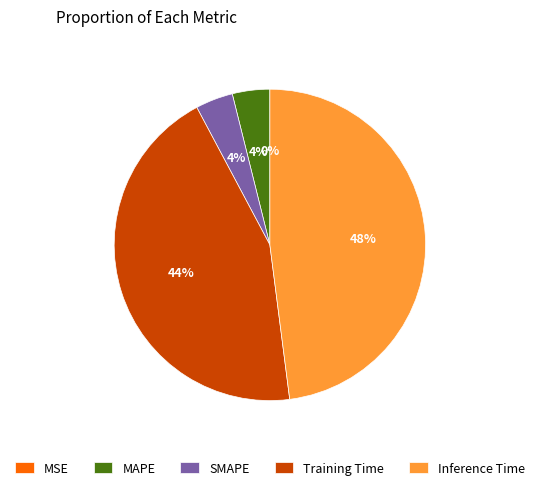

Which slice is the largest?

Inference Time